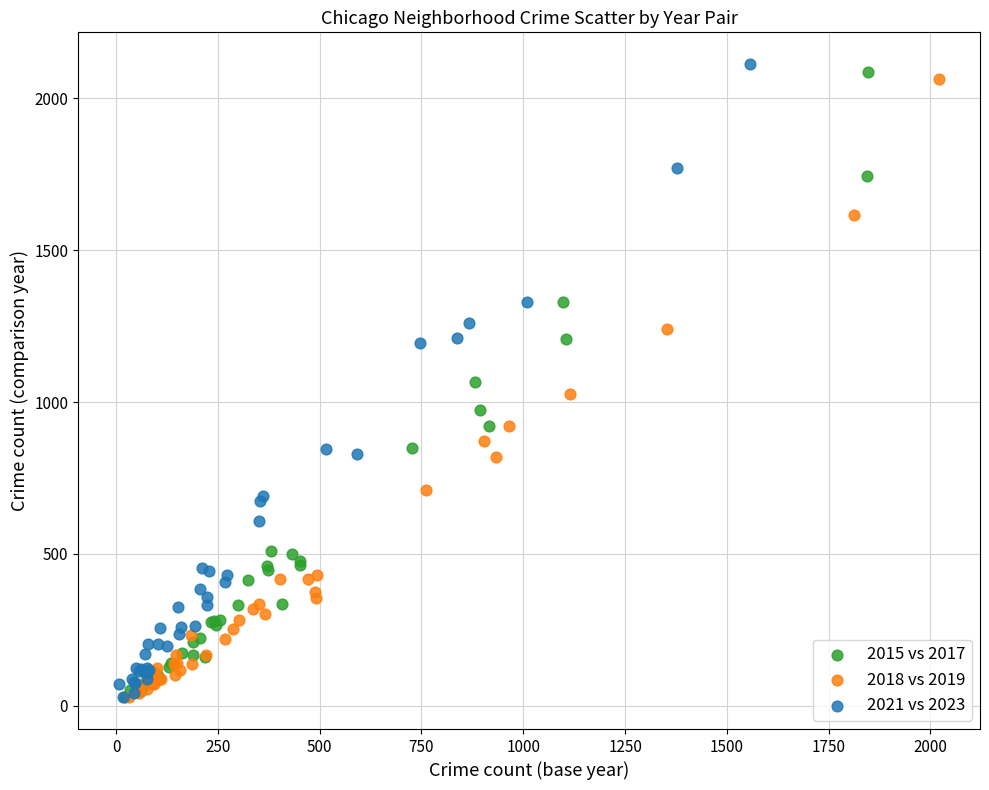

What are all the series names shown in the legend?

2015 vs 2017, 2018 vs 2019, 2021 vs 2023